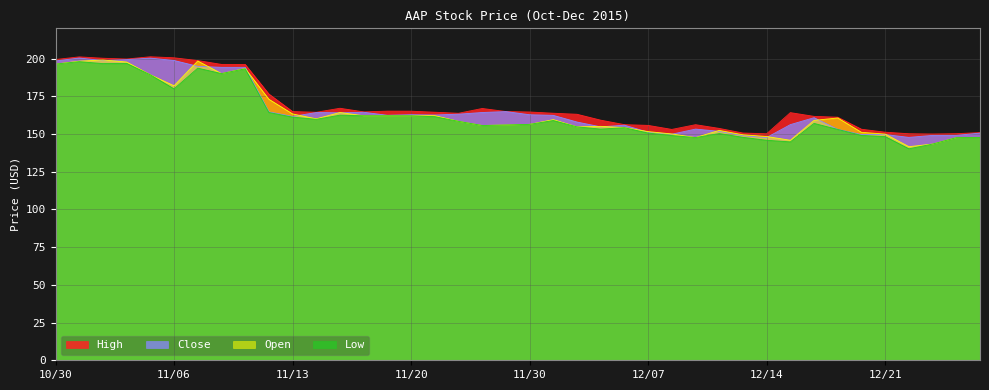

Rank the series at 11/06 from lowest to highest value.

Low, Open, Close, High